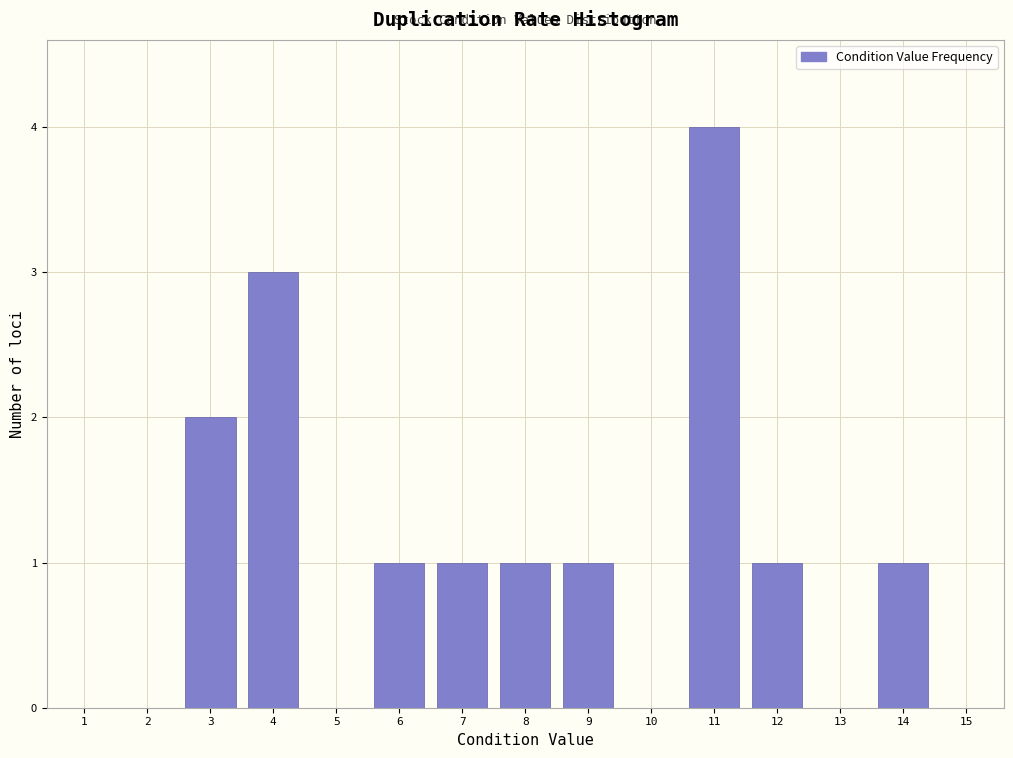

Reading left to right, transcribe all the data shown in this chart.

1=0	2=0	3=2	4=3	5=0	6=1	7=1	8=1	9=1	10=0	11=4	12=1	13=0	14=1	15=0